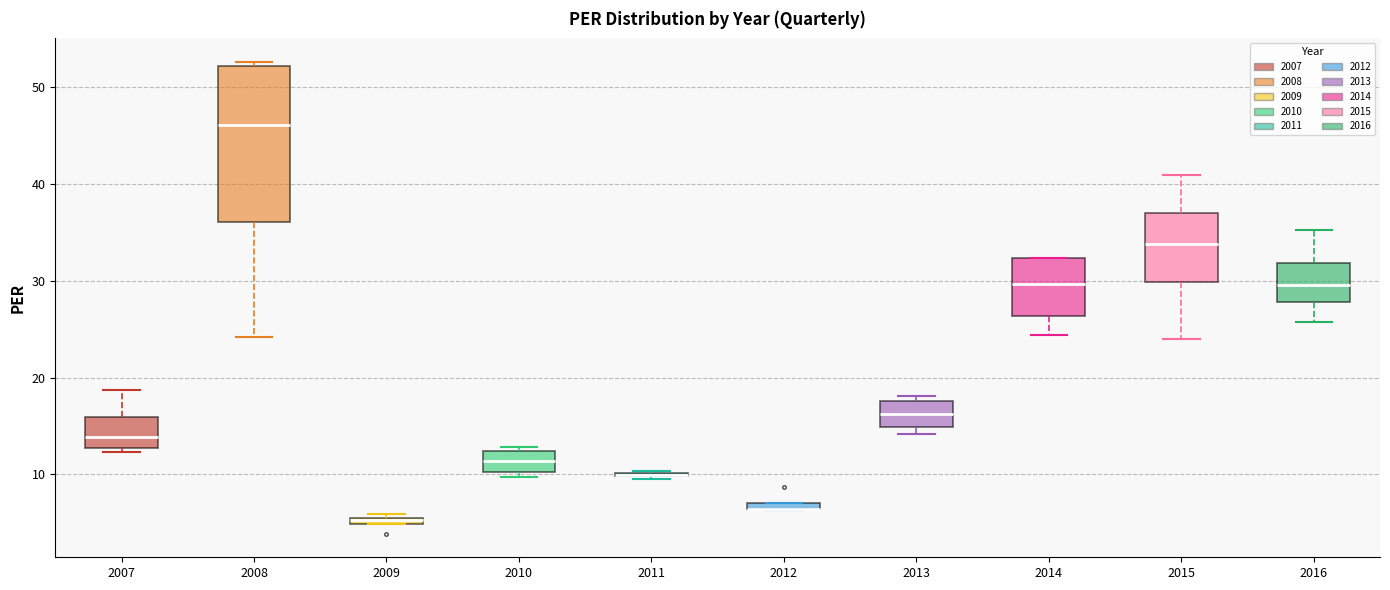

Comparing the boxes themselves (not the whiskers), which one is the tallest?

2008